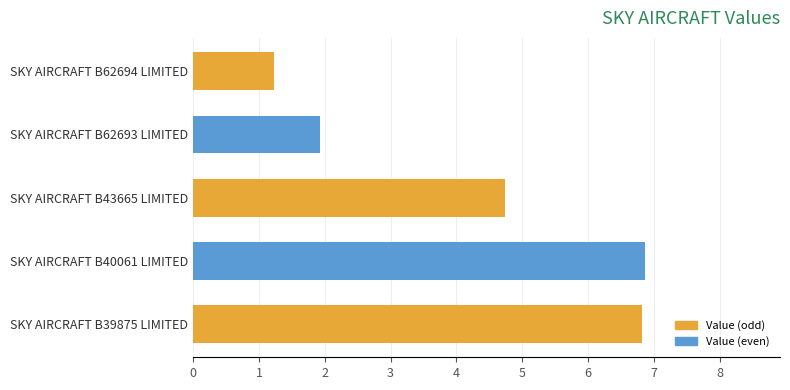

What is the sum of all values?

21.6